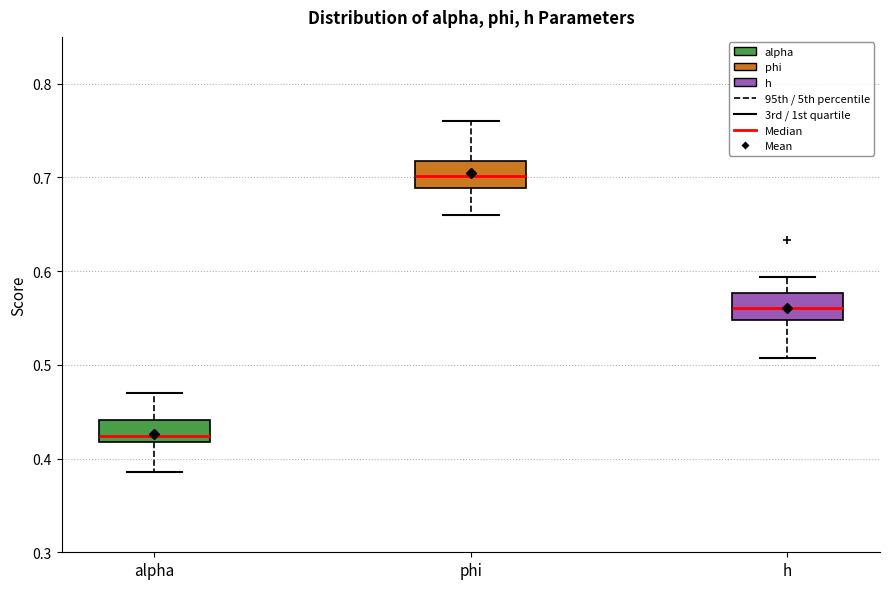

Where does the lower whisker of the box for alpha end on the y-axis? The values are not printed on the chart, so give them approximately, as read against the axis.

0.39